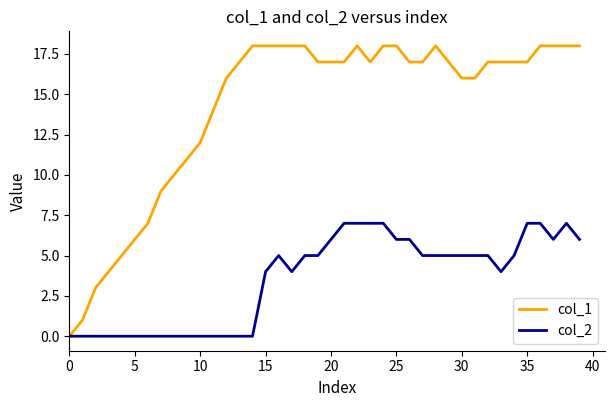

What is the sum of all col_1 values?

568